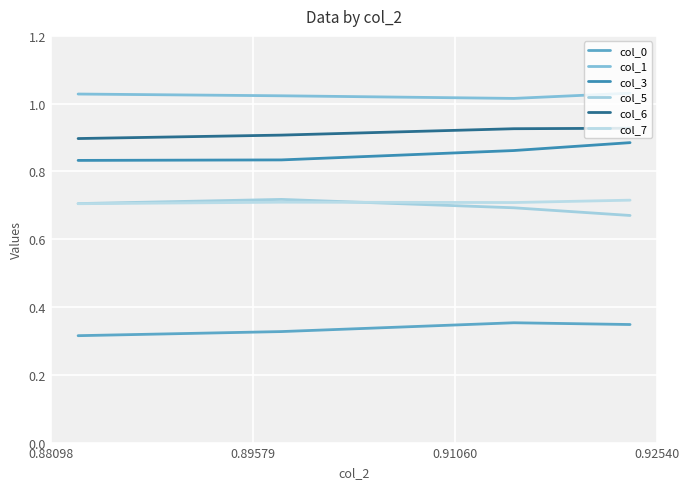

Rank the series by their maximum value, from lowest to highest.

col_0, col_7, col_5, col_3, col_6, col_1